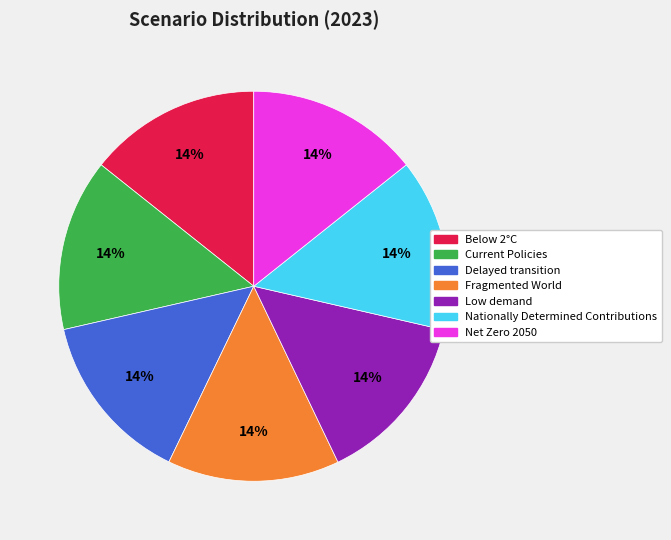

Is the sum of Delayed transition and Net Zero 2050 greater than half?

No